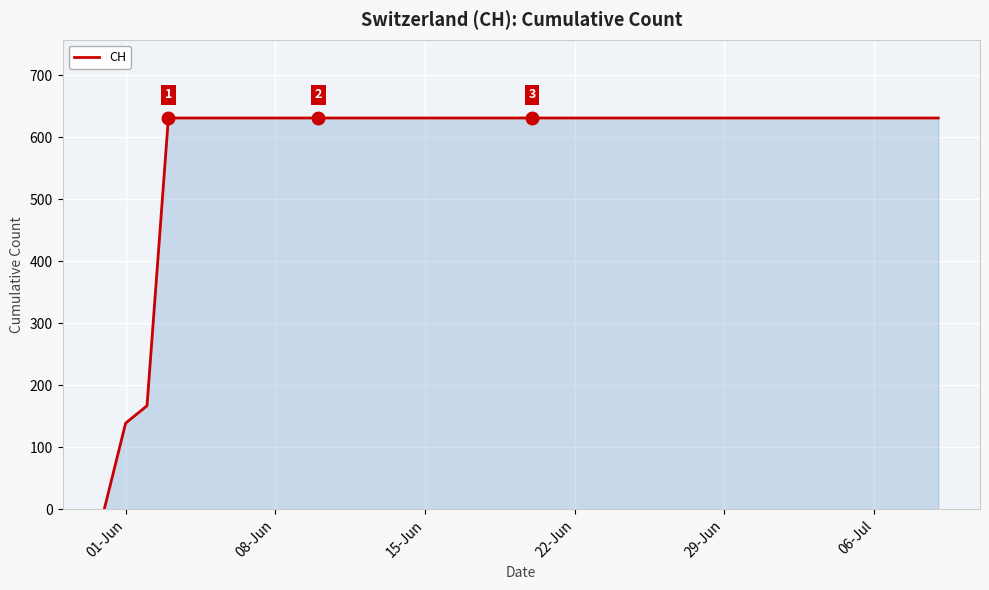

What is the ratio of the value at 08-Jun to the value at 22-Jun?

1.0